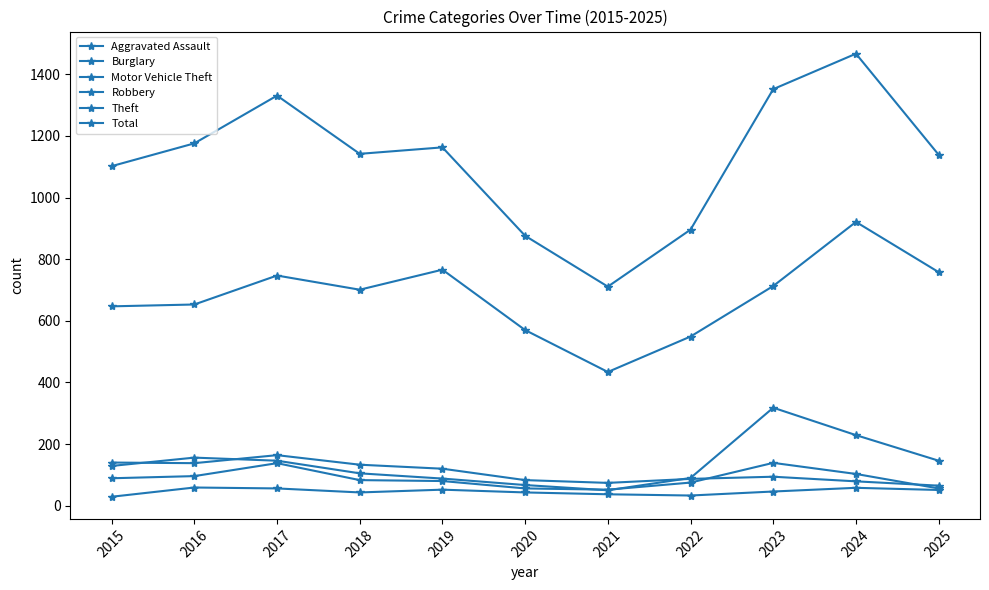

The value of Theft at 2018 is 1247. True or false?

False